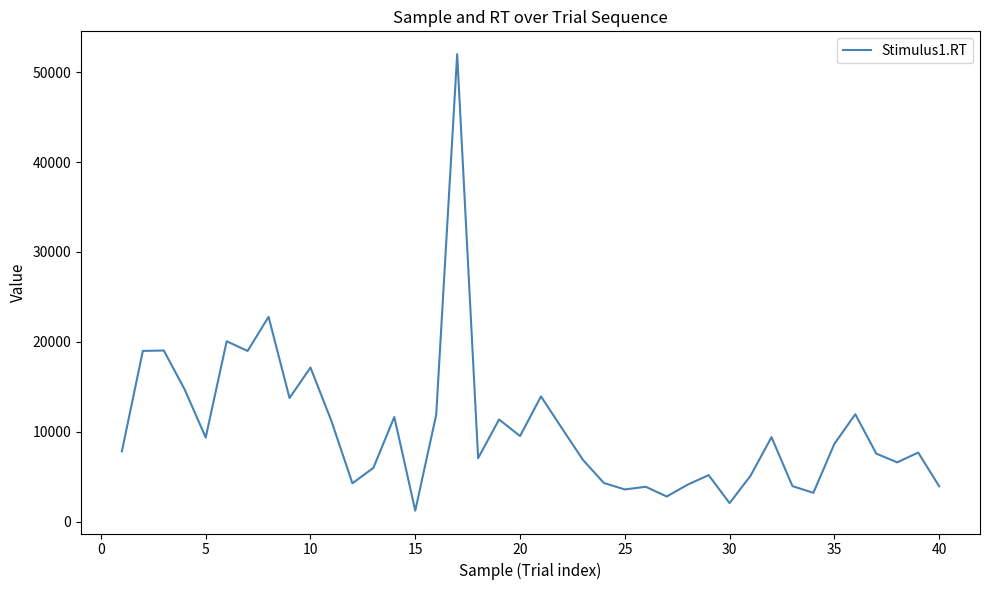

What is the maximum value shown in the chart?

51994